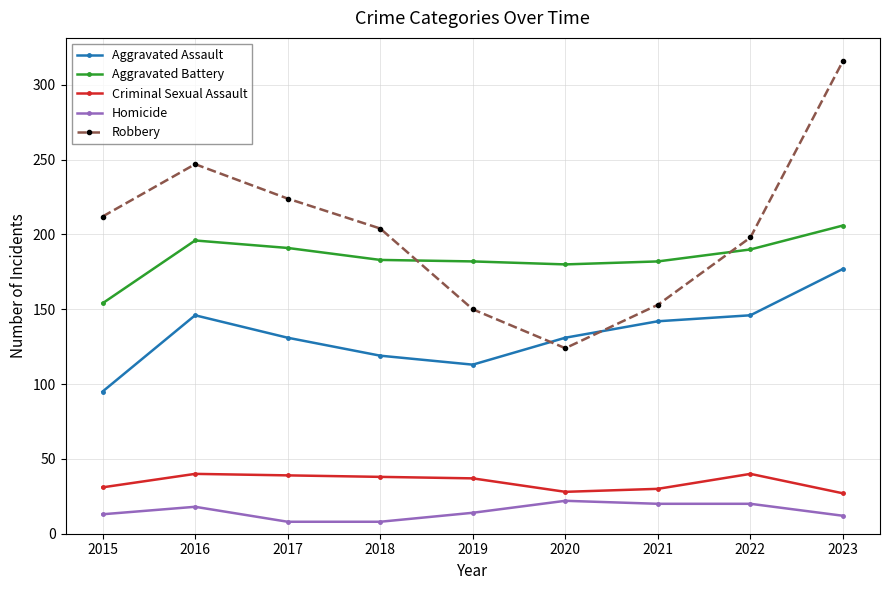

True or false: Aggravated Assault and Criminal Sexual Assault cross at least once.

False